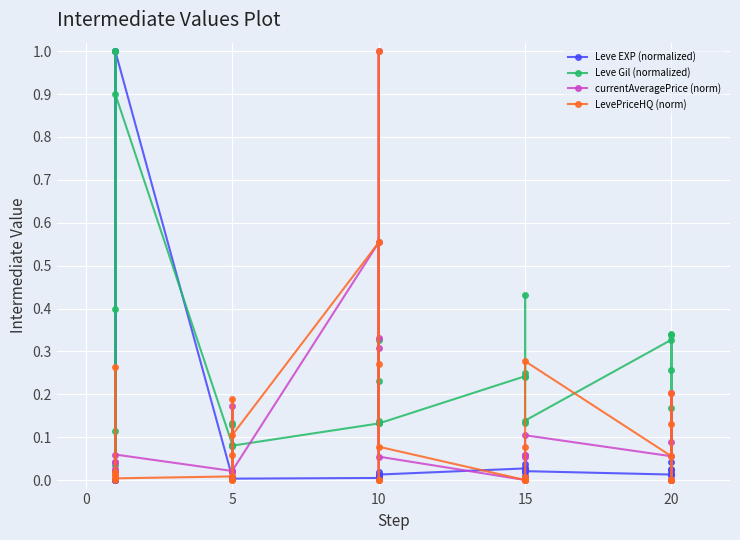

How many data points does each series have?

30